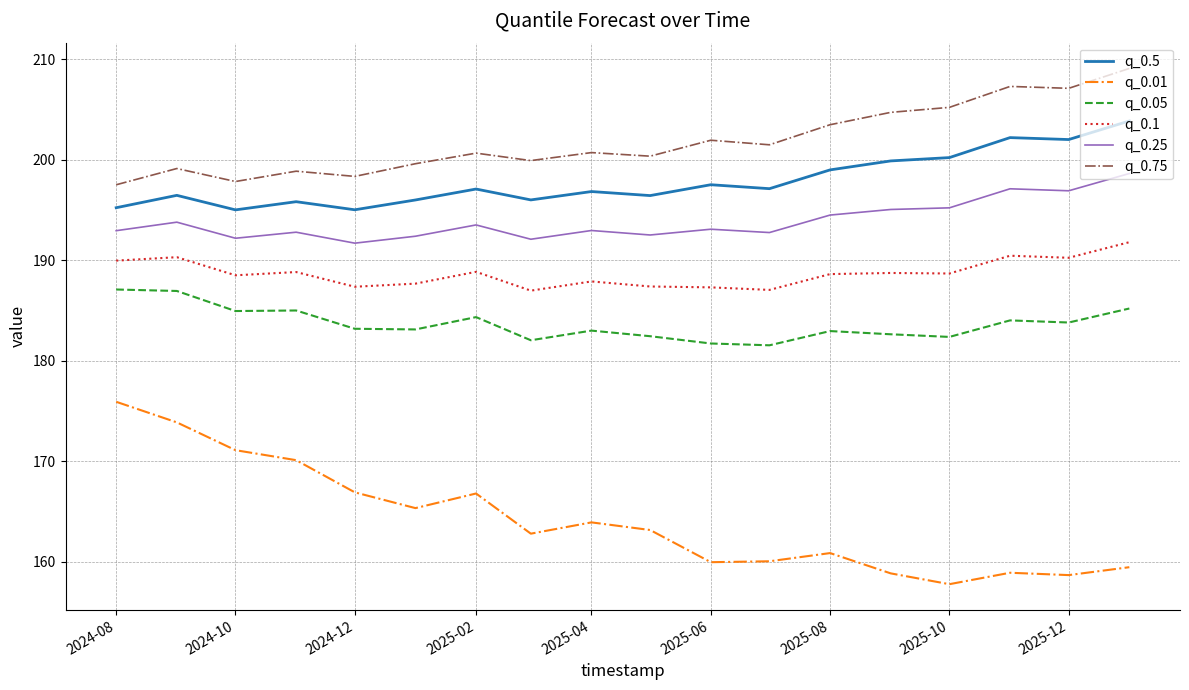

Which series has the largest range (max minus min)?

q_0.01